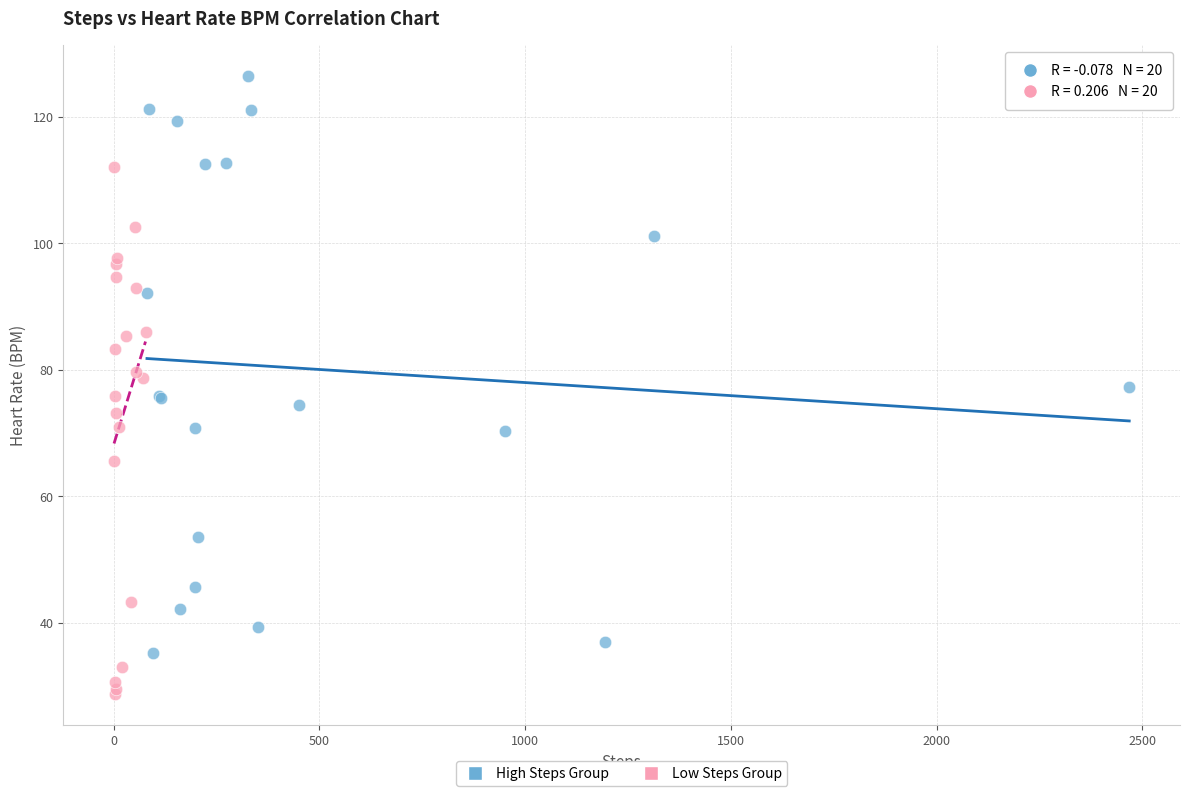

Which series reaches the minimum Y coordinate?

Low Steps Group